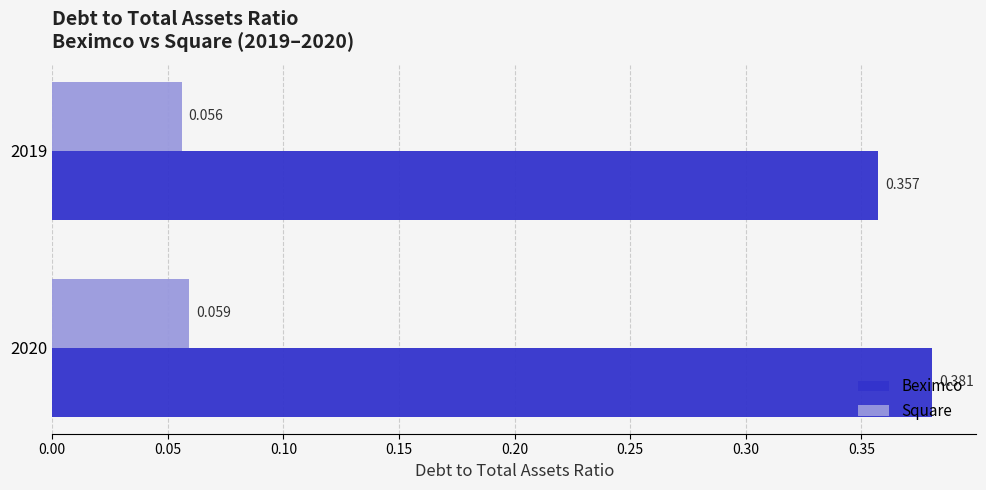

Rank the series by their average value, from highest to lowest.

Beximco, Square